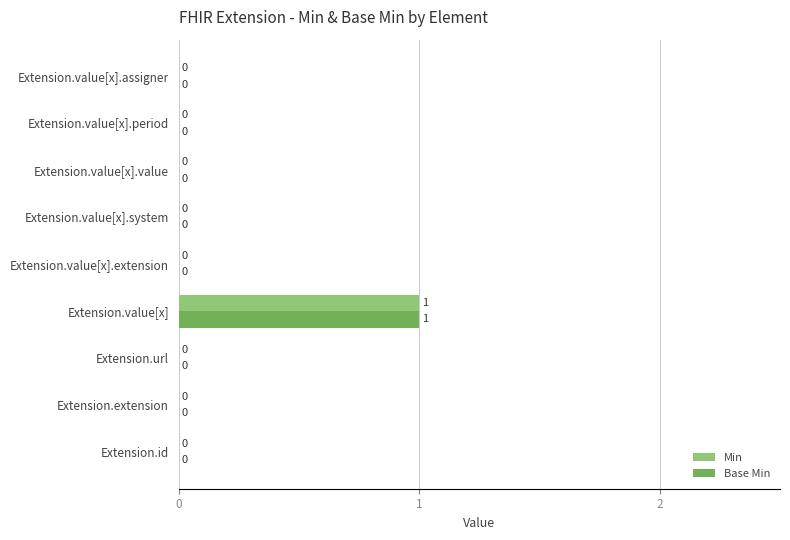

True or false: Min has a value of -1 at Extension.value[x].assigner.

False